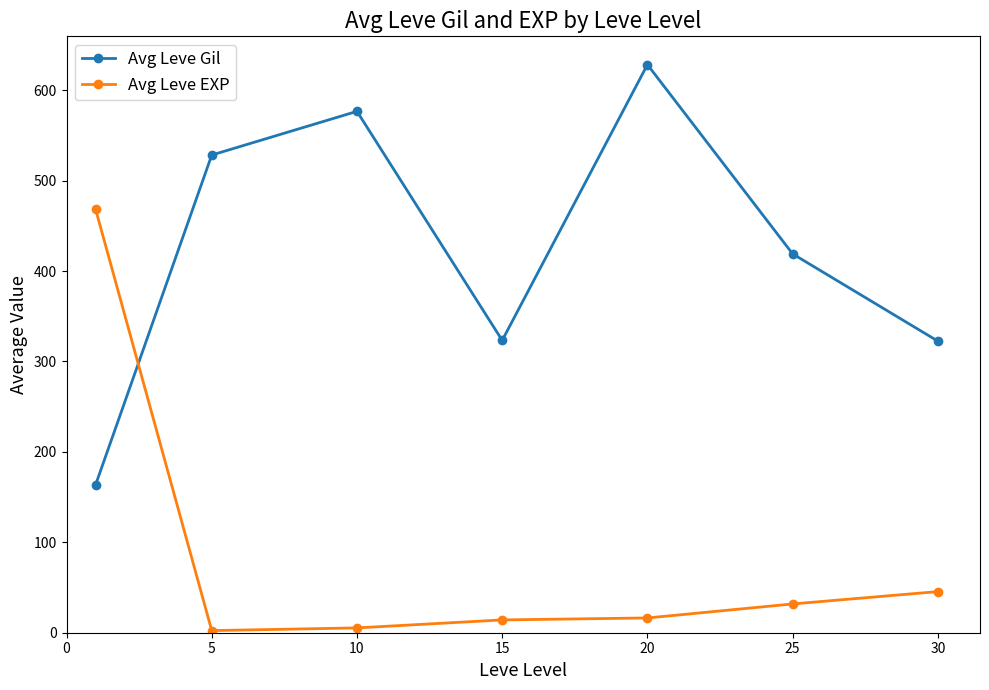

Rank the series by their average value, from highest to lowest.

Avg Leve Gil, Avg Leve EXP